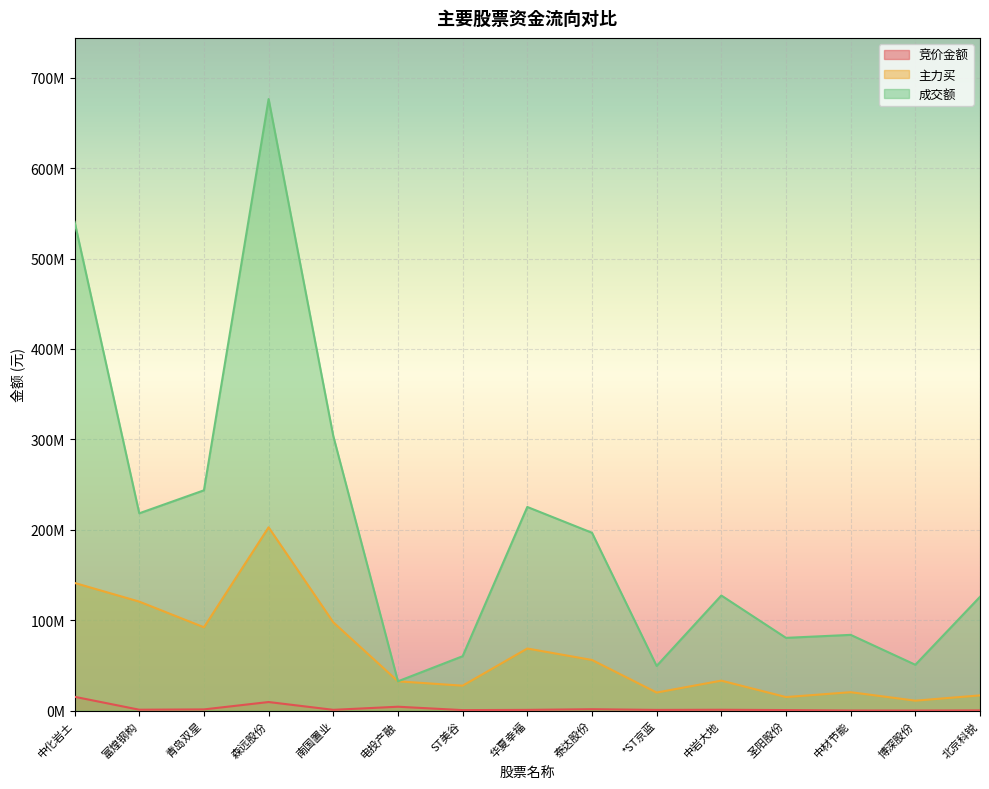

Which series has the largest total across all categories?

成交额